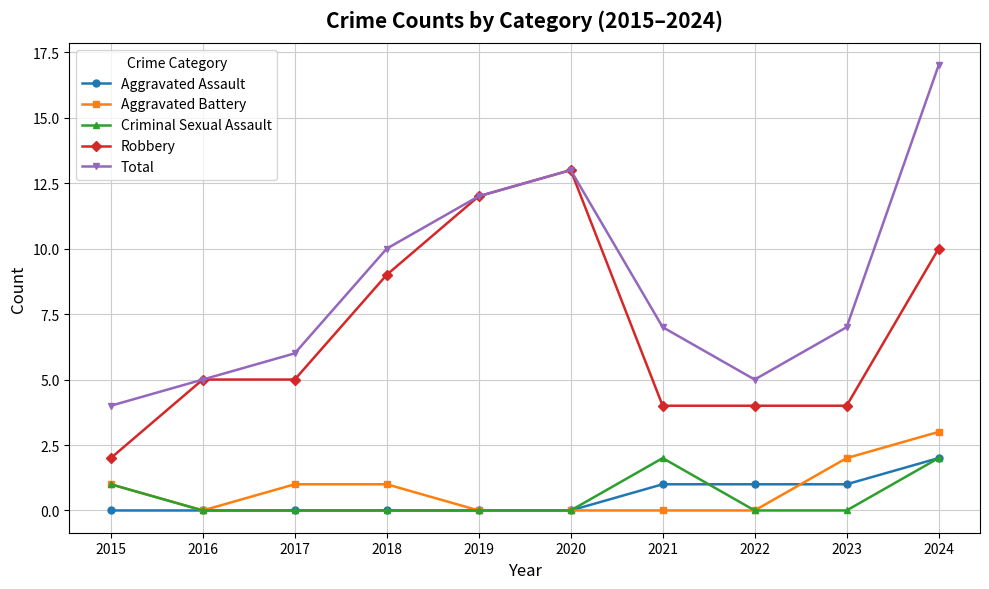

At which category does Total reach its first local peak?

2020